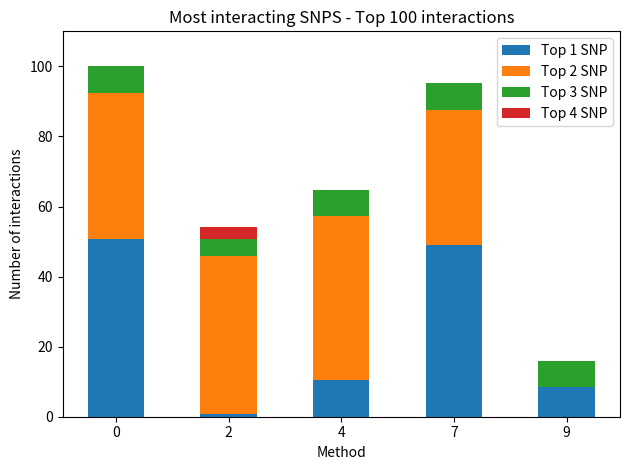

The Top 1 SNP series shows 50.7 at 0. True or false?

True